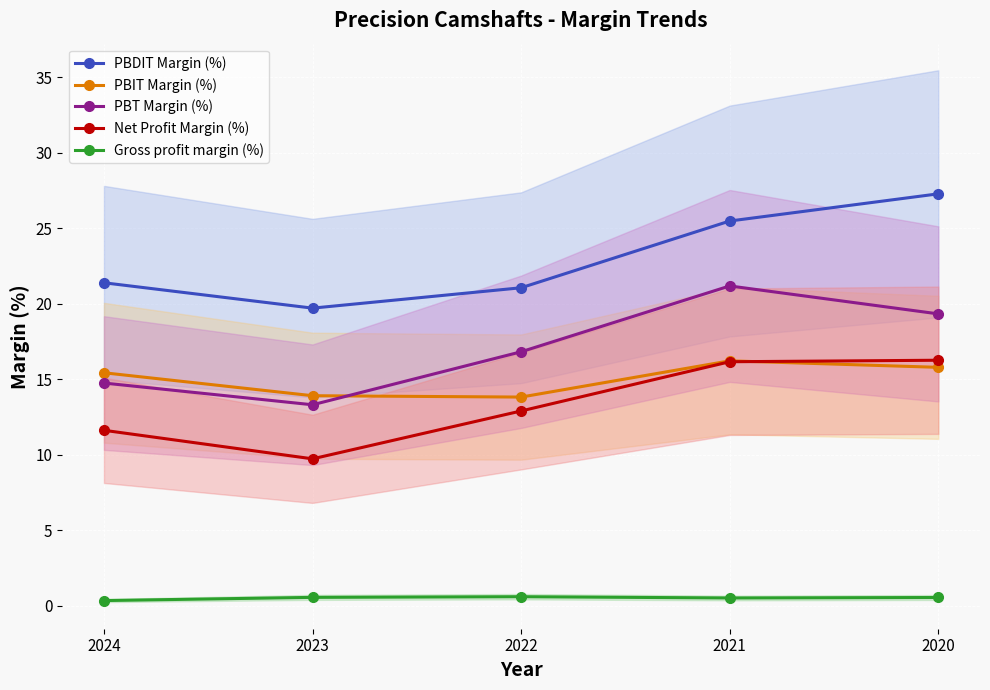

What is the average value of the PBT Margin (%) series?

17.1